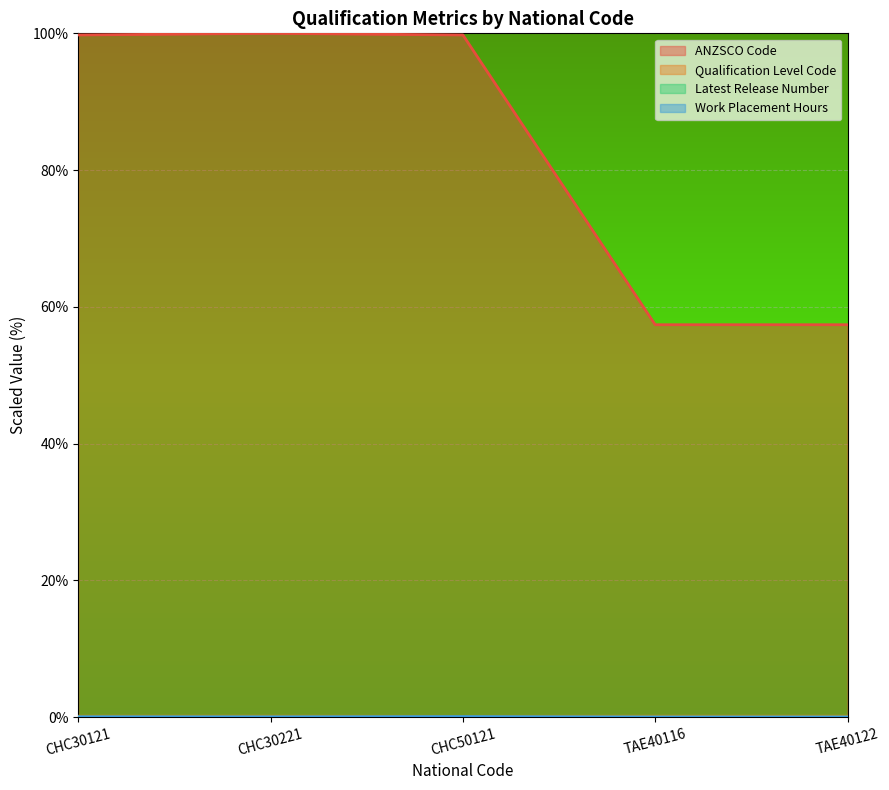

Rank the series at TAE40116 from highest to lowest value.

ANZSCO Code, Qualification Level Code, Latest Release Number, Work Placement Hours